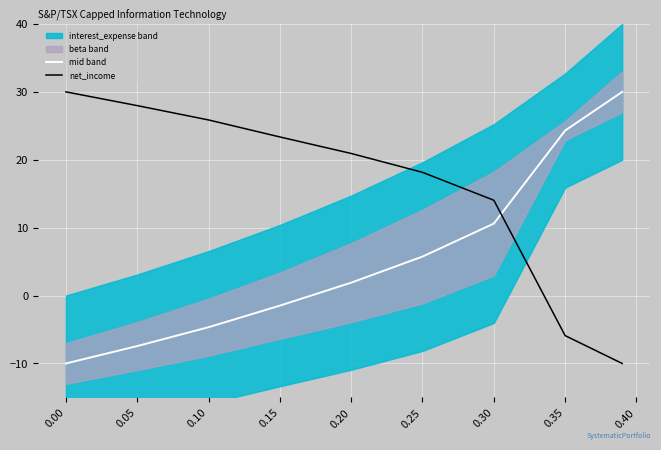

How many intersections are there between net_income and mid band?

1